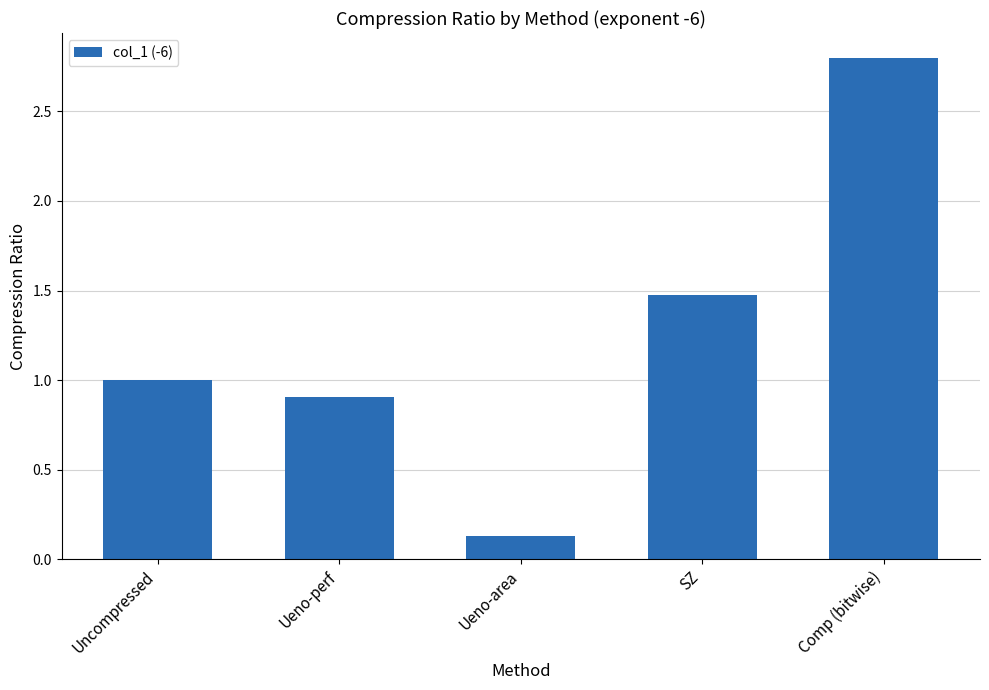

What is the change in value from Ueno-area to Comp (bitwise)?

+2.7